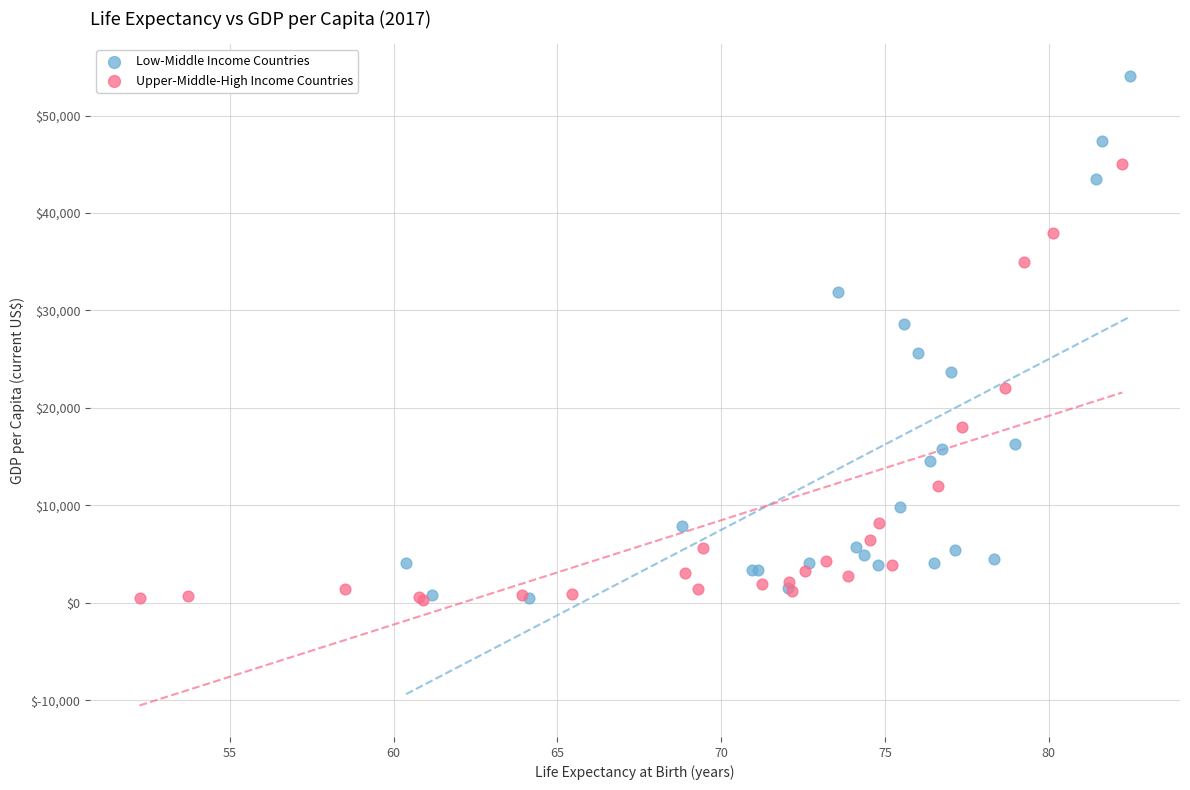

Which series contains the highest Y value?

Low-Middle Income Countries